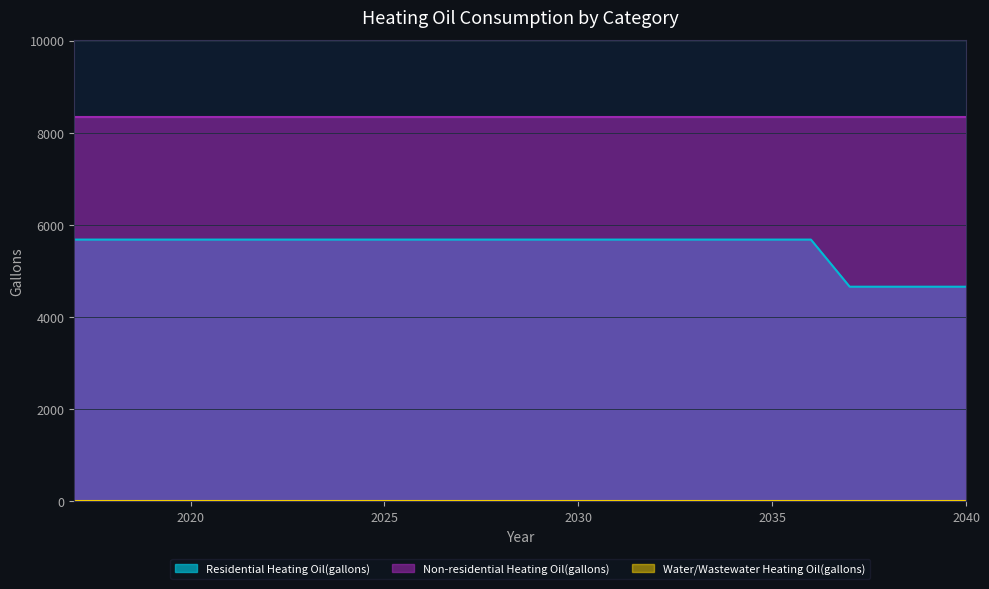

Reading right to left, extract all data points from this chart.

Residential Heating Oil(gallons): 4658.6	4658.6	4658.6	4658.6	5681.1	5681.1	5681.1	5681.1	5681.1	5681.1	5681.1	5681.1	5681.1	5681.1	5681.1	5681.1	5681.1	5681.1	5681.1	5681.1	5681.1	5681.1	5681.1	5681.1
Water/Wastewater Heating Oil(gallons): 0.0	0.0	0.0	0.0	0.0	0.0	0.0	0.0	0.0	0.0	0.0	0.0	0.0	0.0	0.0	0.0	0.0	0.0	0.0	0.0	0.0	0.0	0.0	0.0
Non-residential Heating Oil(gallons): 8347.7	8347.7	8347.7	8347.7	8347.7	8347.7	8347.7	8347.7	8347.7	8347.7	8347.7	8347.7	8347.7	8347.7	8347.7	8347.7	8347.7	8347.7	8347.7	8347.7	8347.7	8347.7	8347.7	8347.7